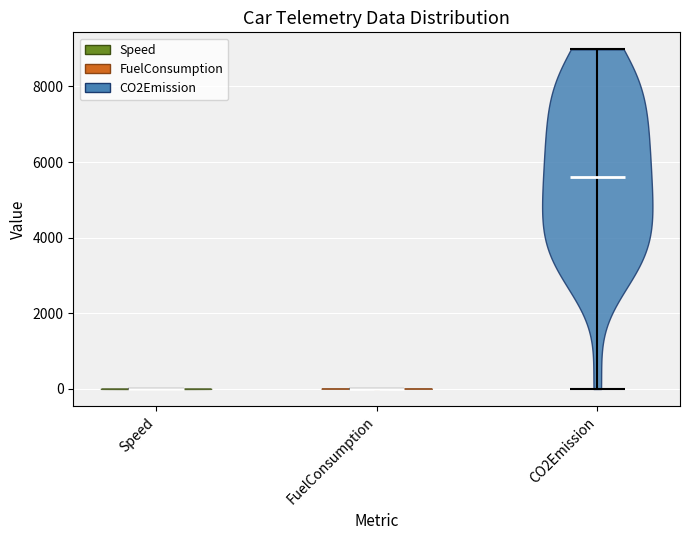

Reading left to right, read every violin against the y-axis: where its median line is, and the lowest and highest points it reaches. The values are not printed on the chart, so give them approximately, as read against the axis.

Speed: median line 0, lowest point 0, highest point 0
FuelConsumption: median line 0, lowest point 0, highest point 0
CO2Emission: median line 5600, lowest point 0, highest point 9000